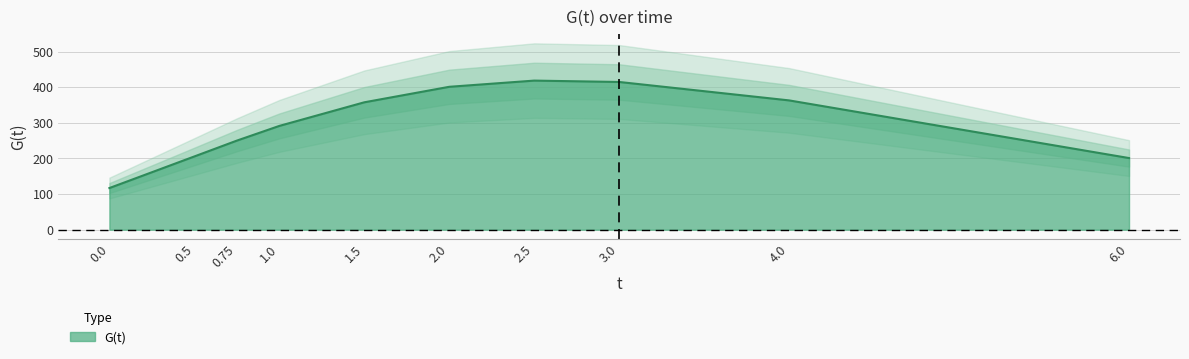

What is the value of the 3rd point from the left?

250.0